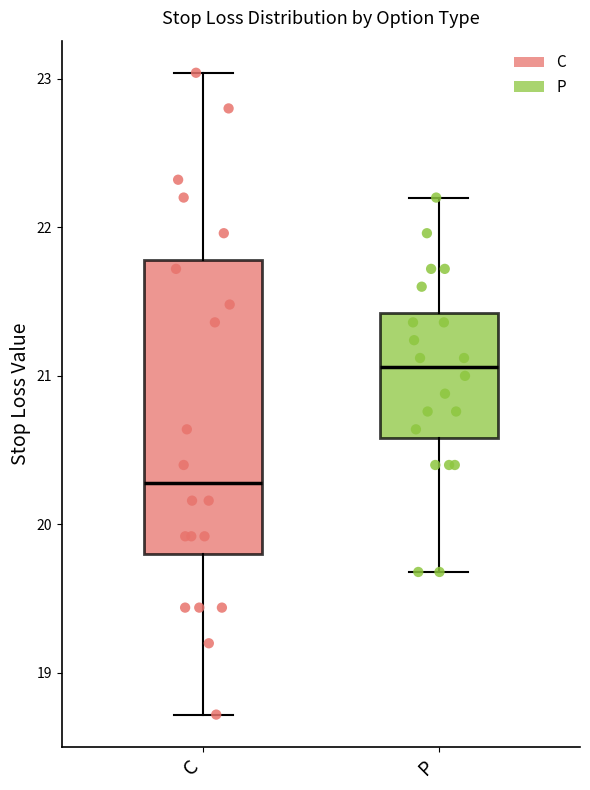

Which box has the highest median line?

P